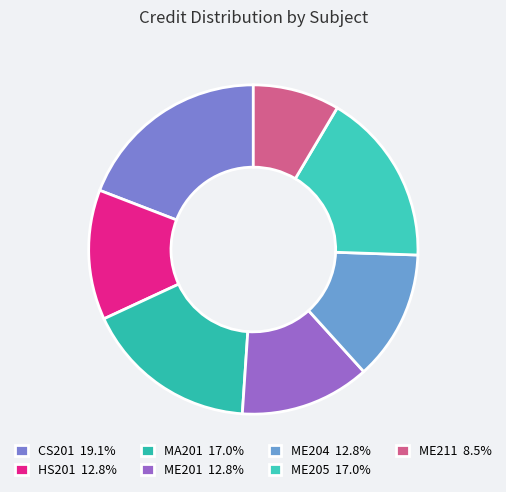

How many segments does this pie chart have?

7